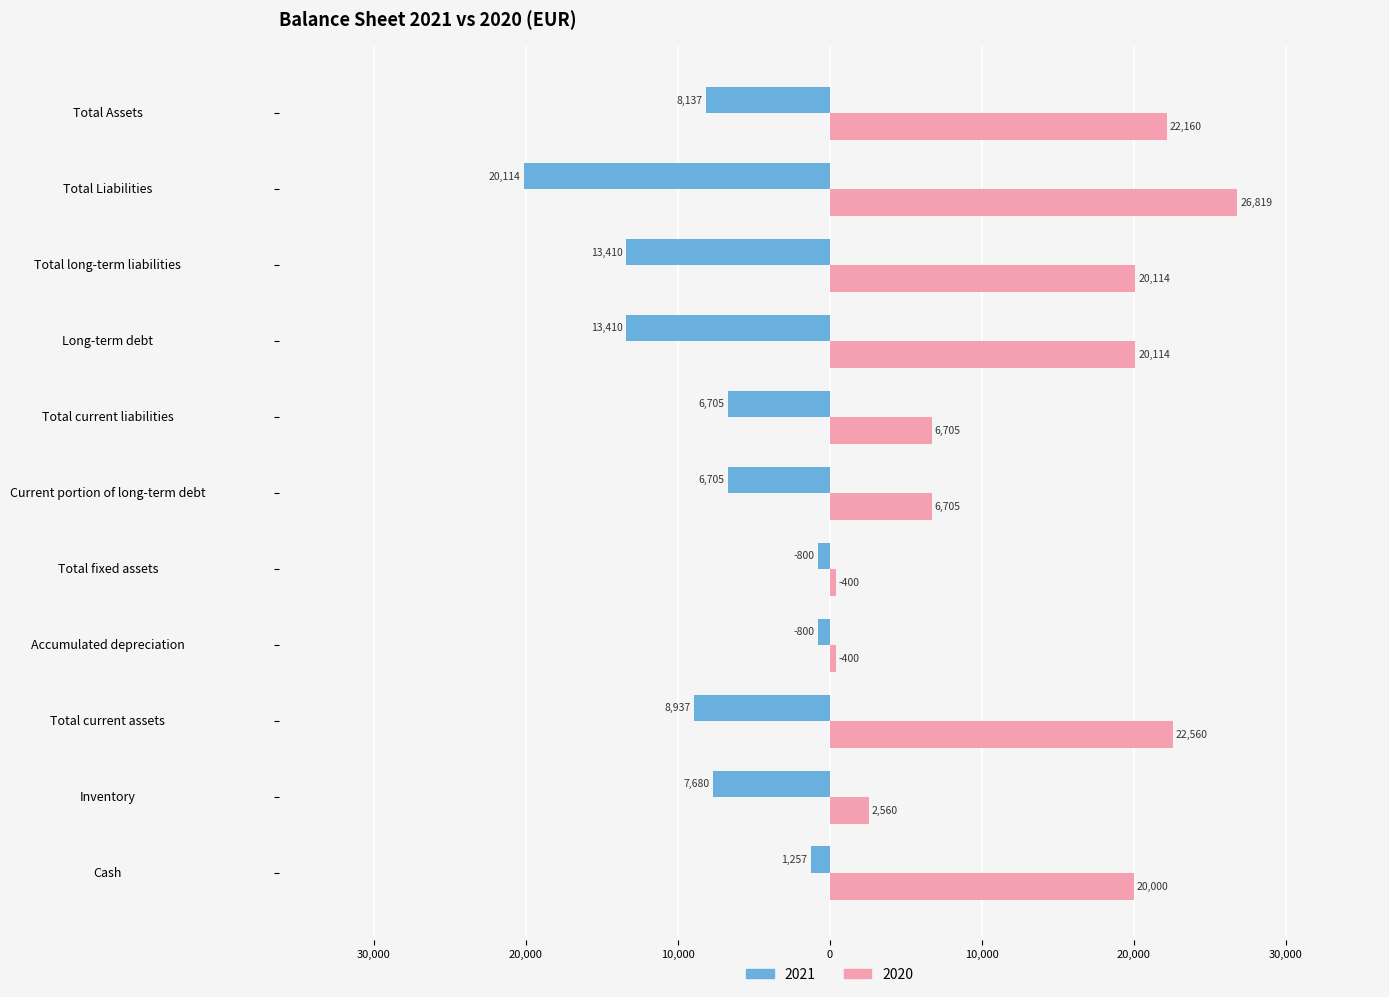

Which series has the largest total across all categories?

2020